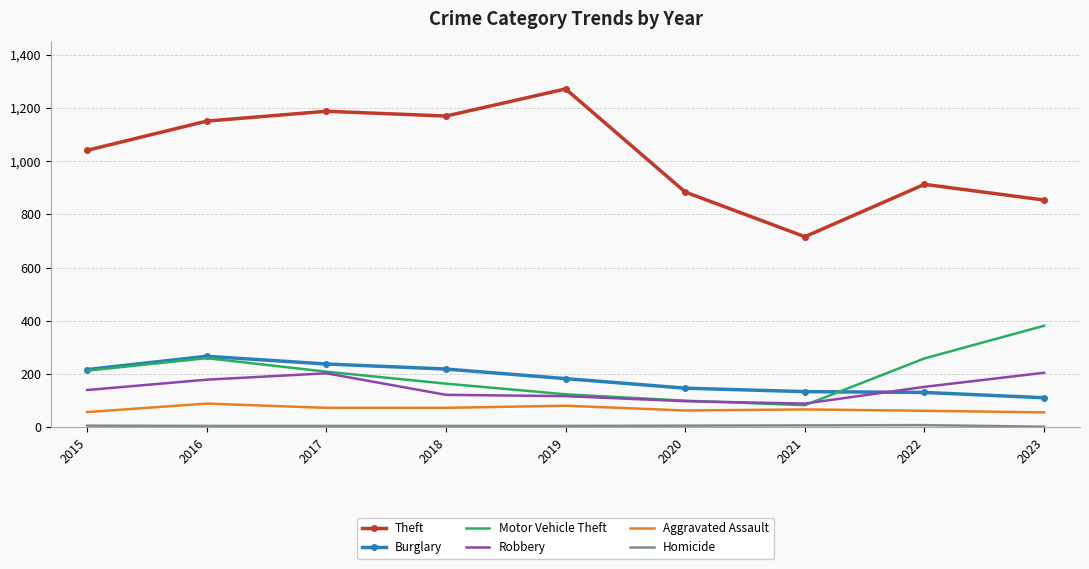

True or false: Theft and Motor Vehicle Theft intersect in this chart.

False